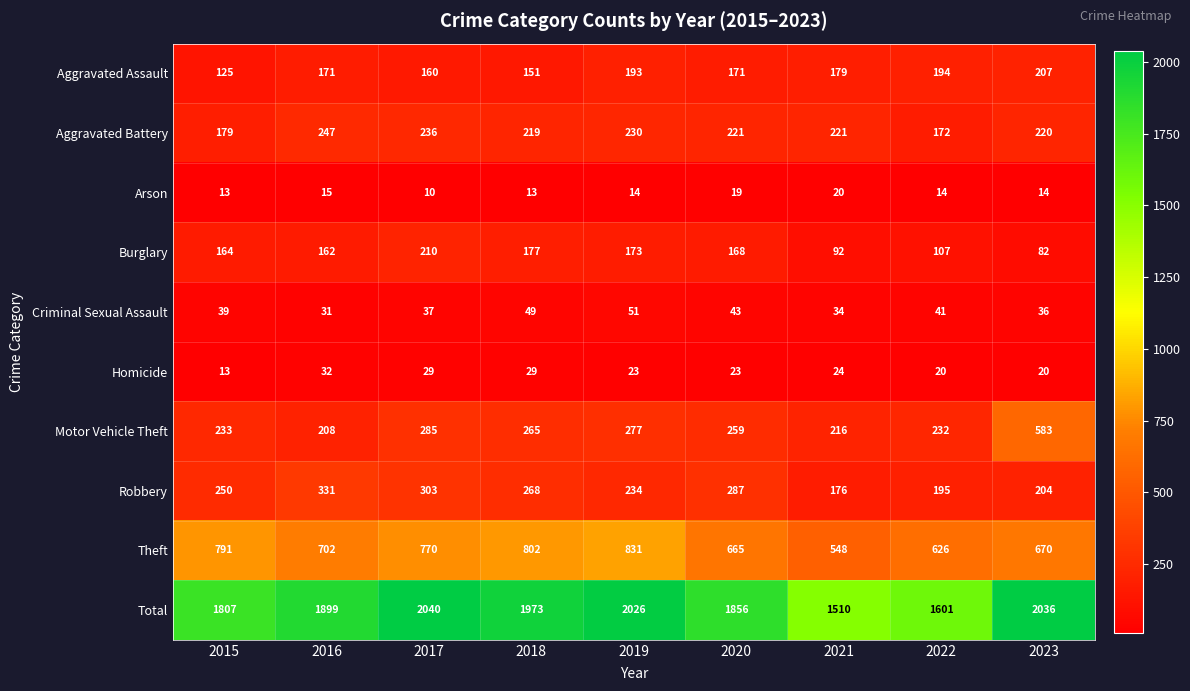

What is the total value across all series at 2018?

3946